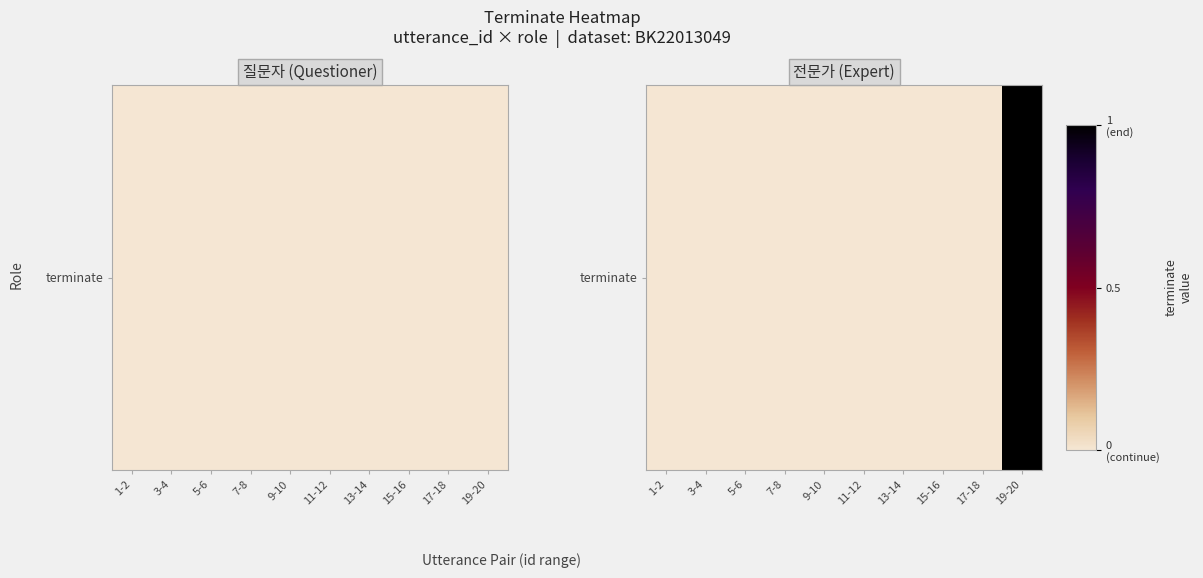

Which label corresponds to the largest value in the chart?

19-20